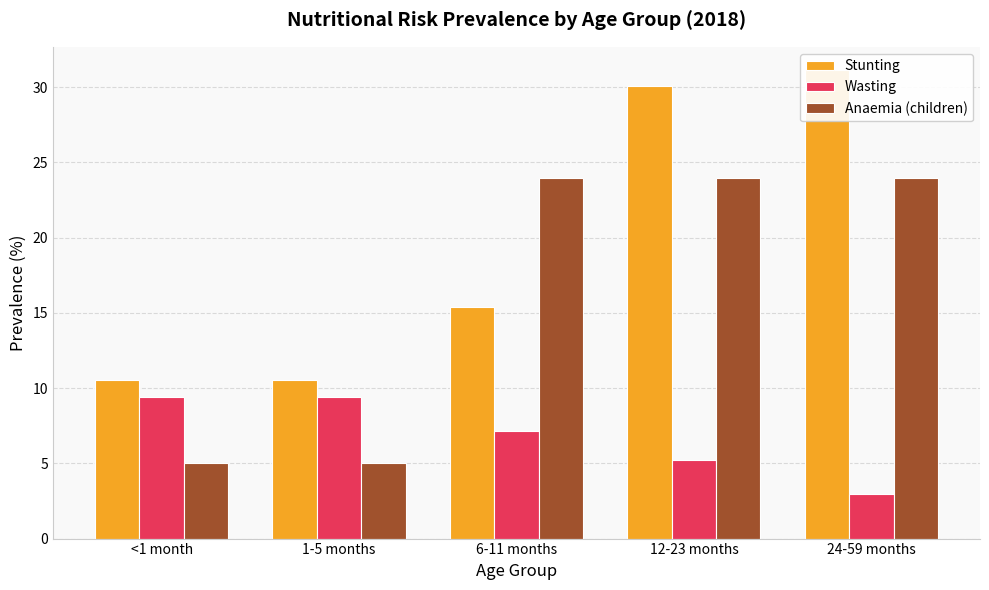

Are the bars horizontal?

No